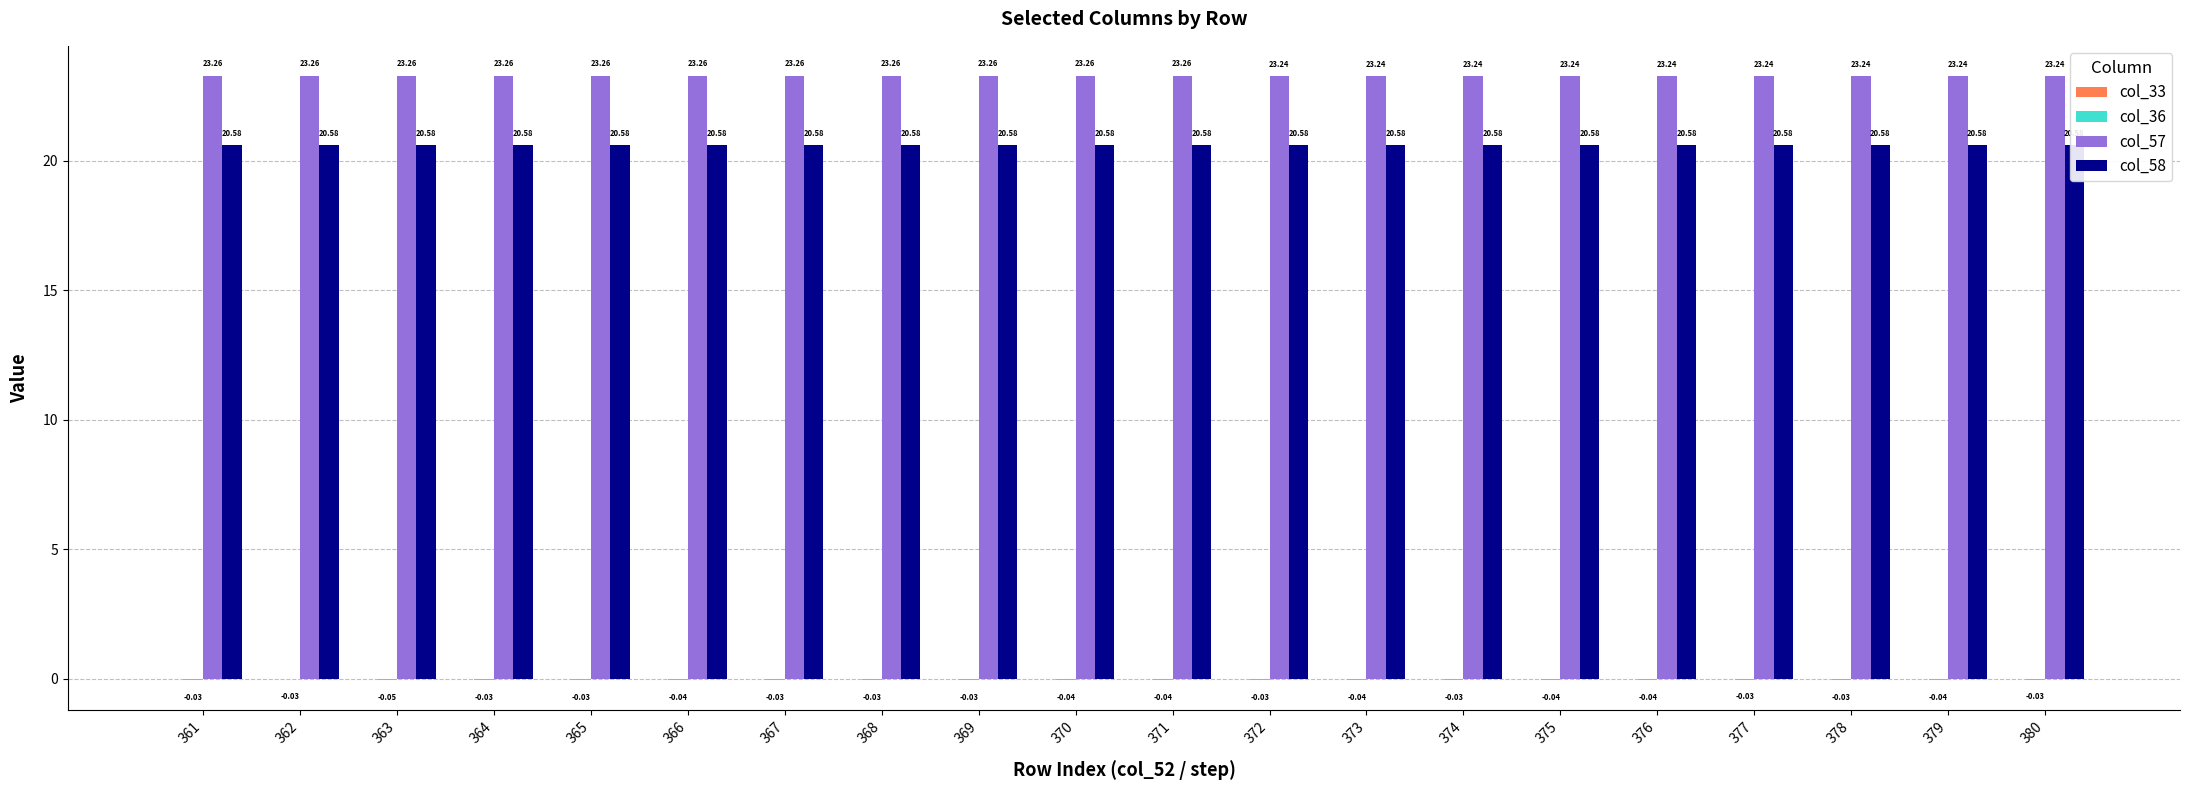

What is the total value across all series at 375?

43.8